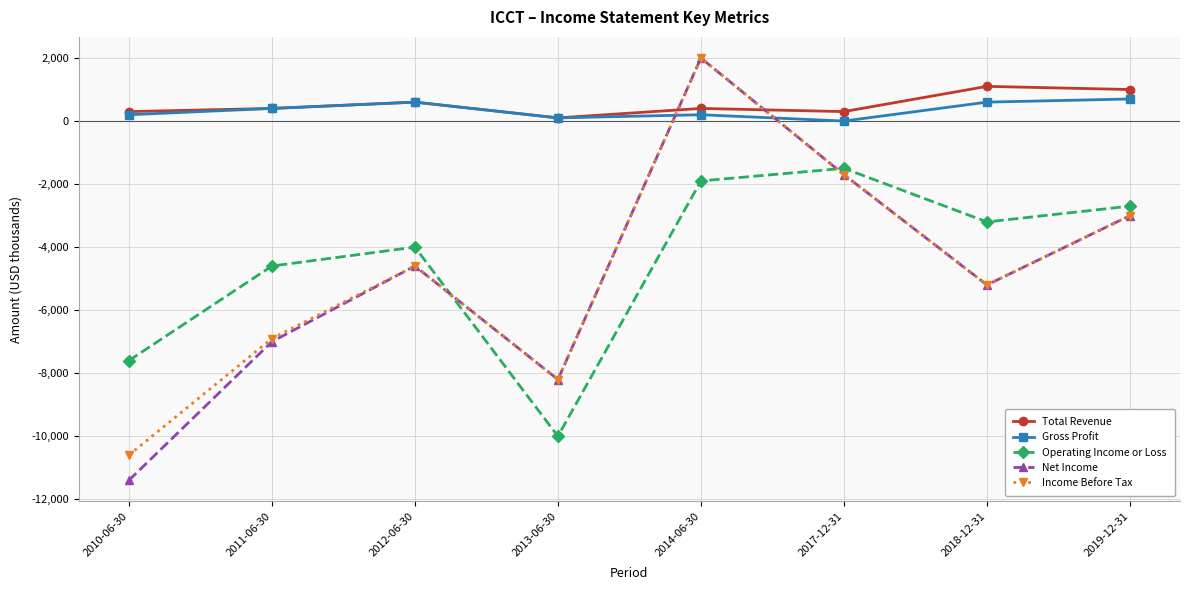

At which category does Total Revenue reach its first local peak?

2012-06-30